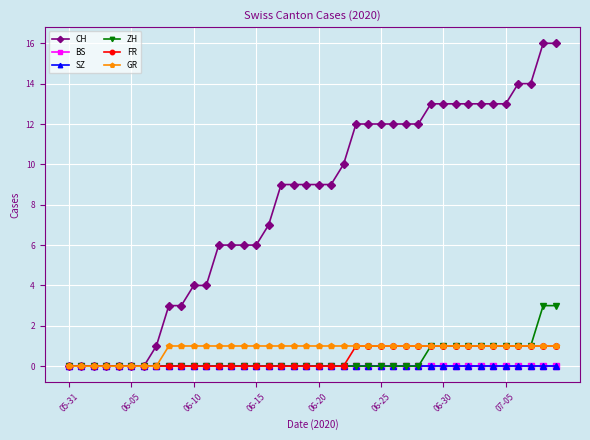

Is this an area chart (filled region under the line)?

No